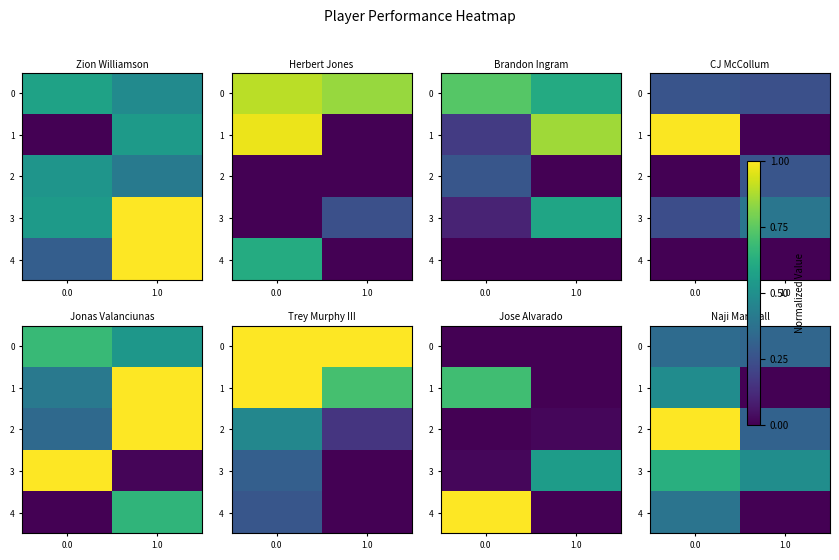

At how many categories does at least one series exceed 0?

2